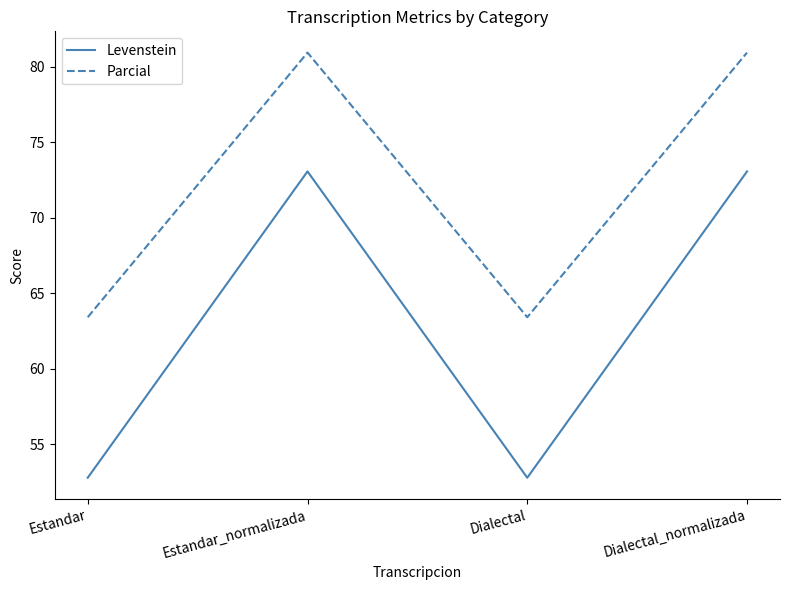

True or false: Levenstein and Parcial intersect in this chart.

False